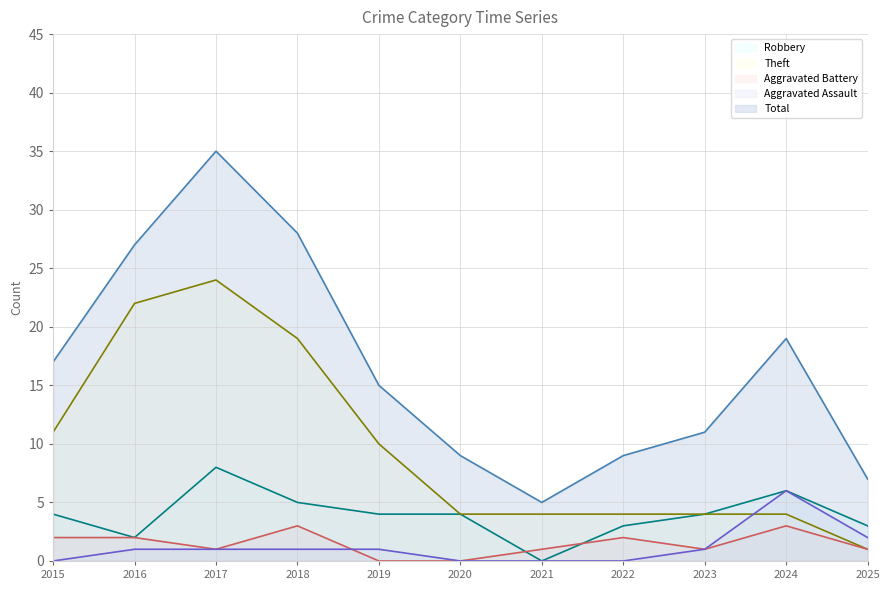

Read the Total value at 2025, to the nearest 10.

10